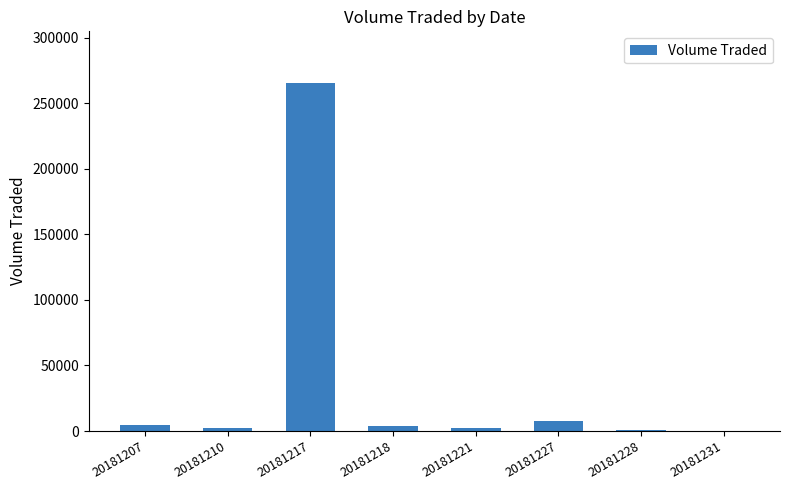

What is the maximum value shown in the chart?

265200